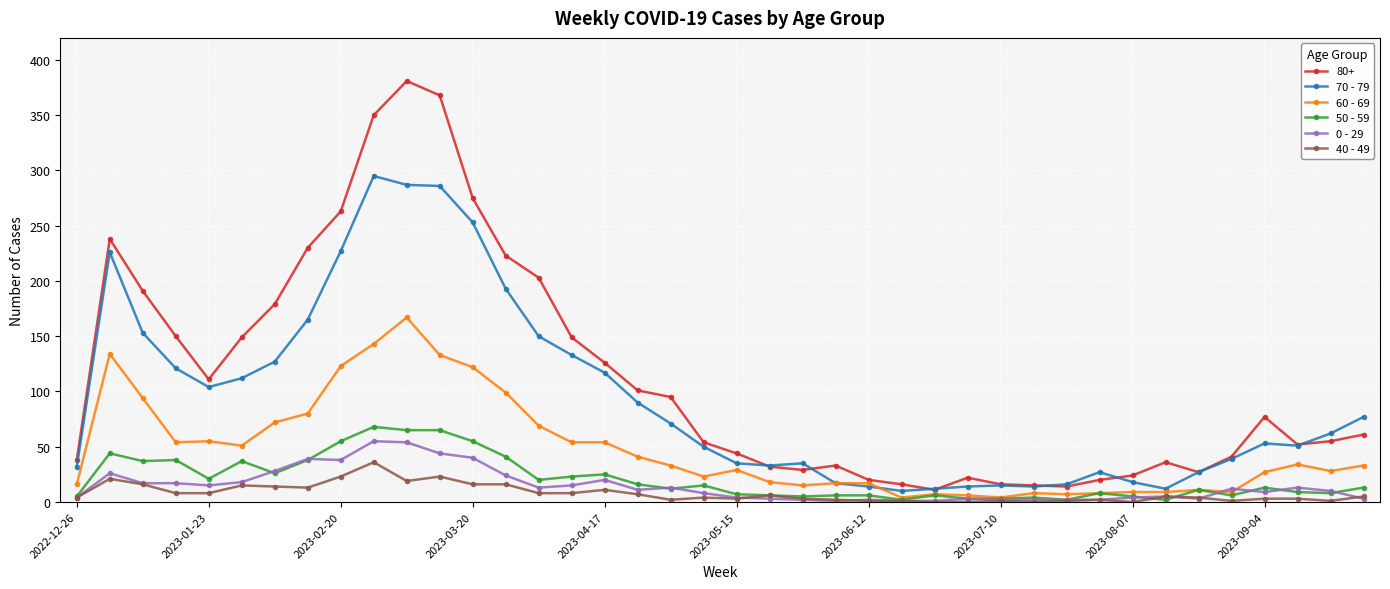

How many lines are shown in the chart?

6